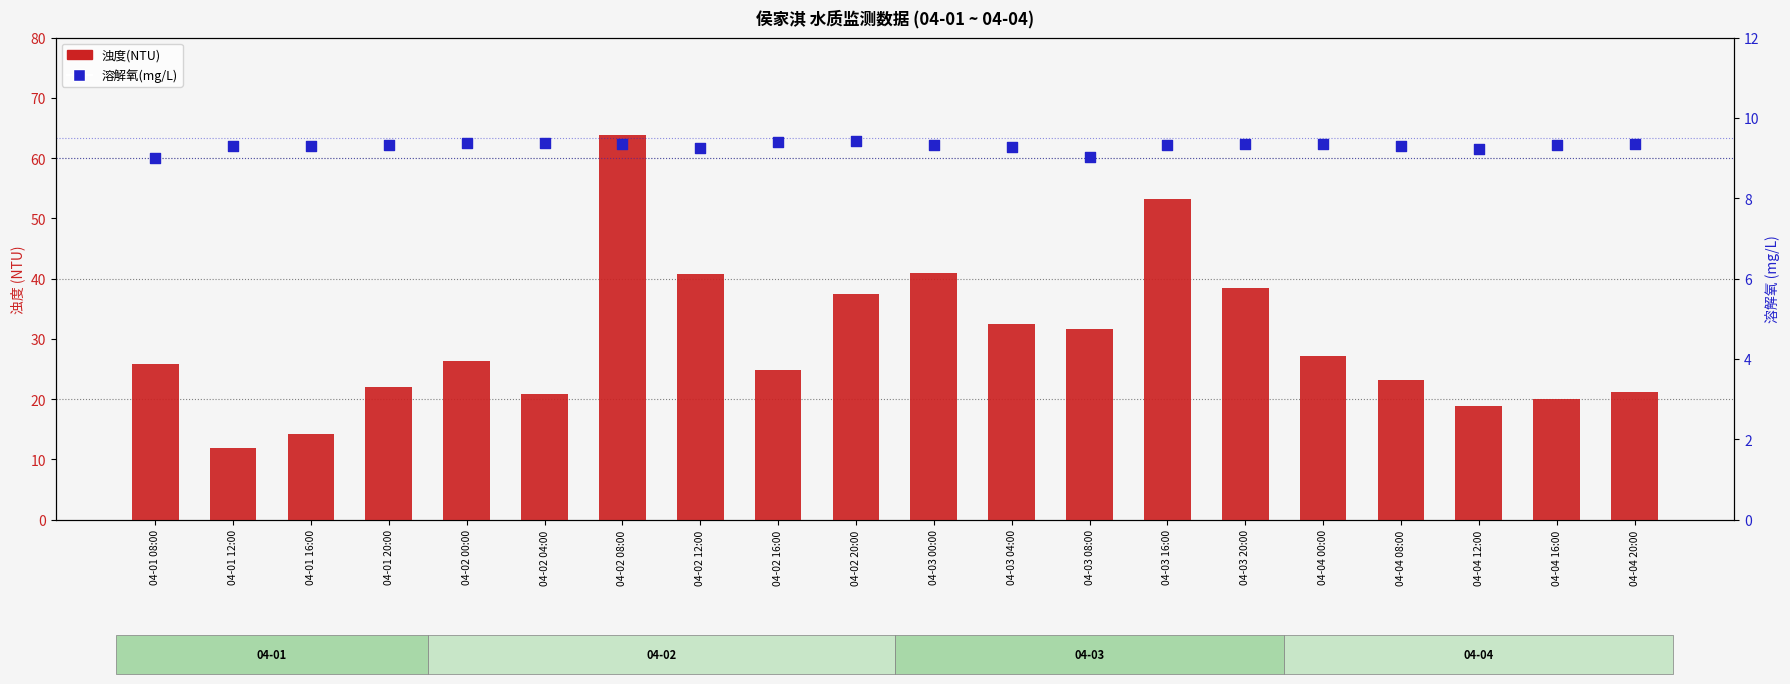

What is the total value across all series at 04-01 08:00?

34.8